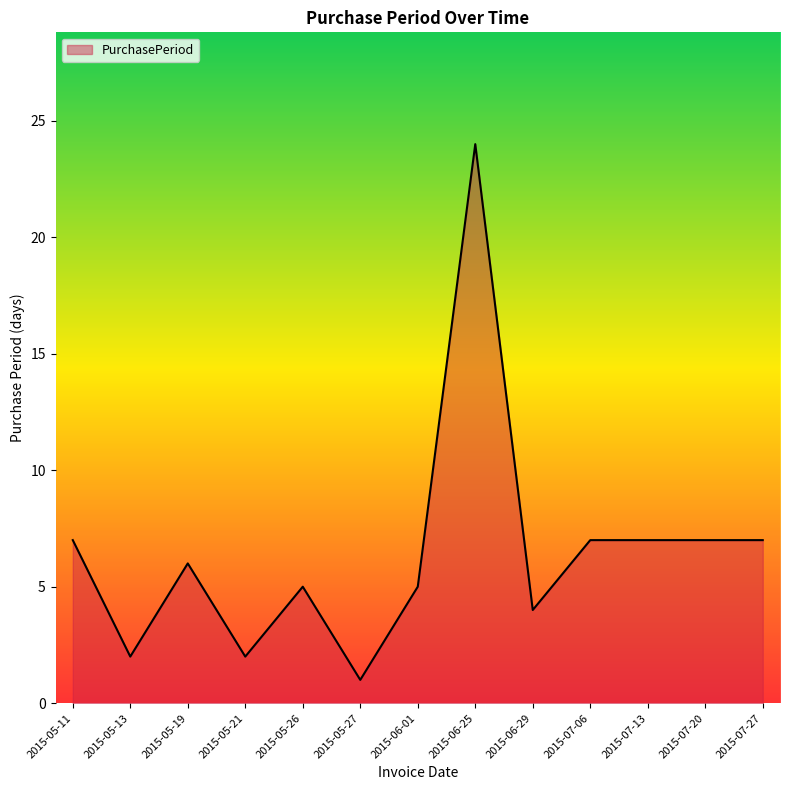

True or false: the data shows 14 at 2015-06-25.

False